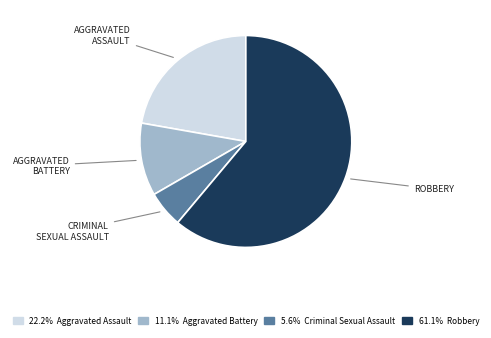

Does any single category account for the majority?

Yes